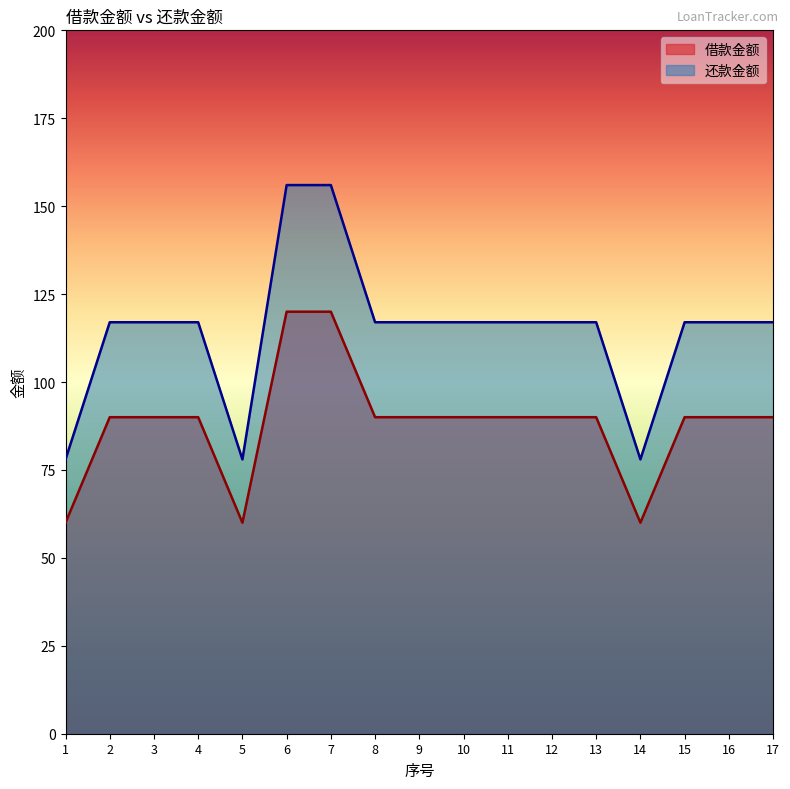

At 6, list the series in order from smallest to largest.

借款金额, 还款金额